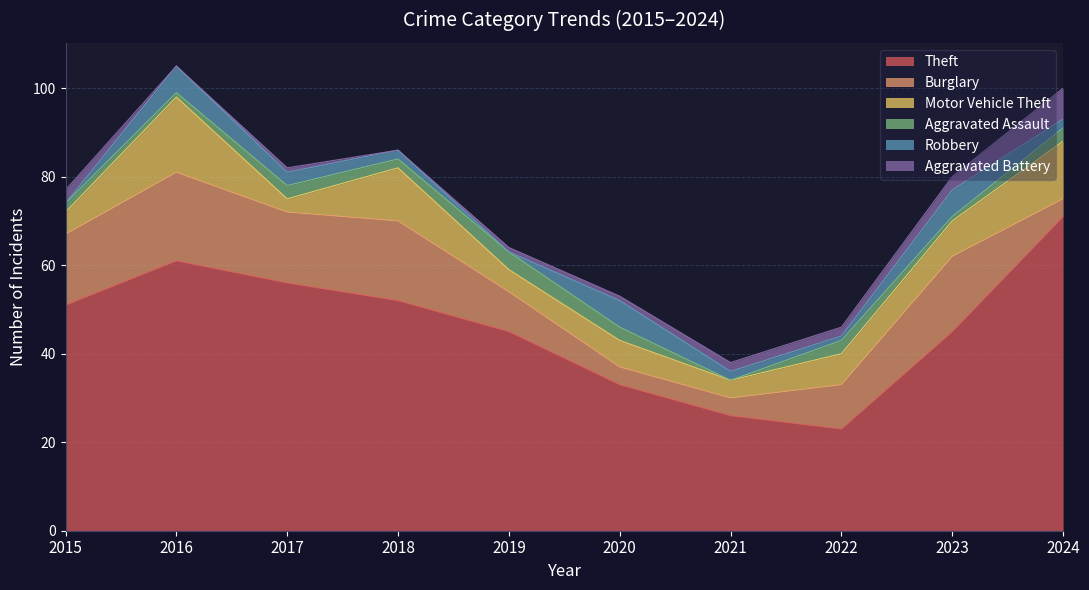

True or false: Burglary and Theft intersect in this chart.

False